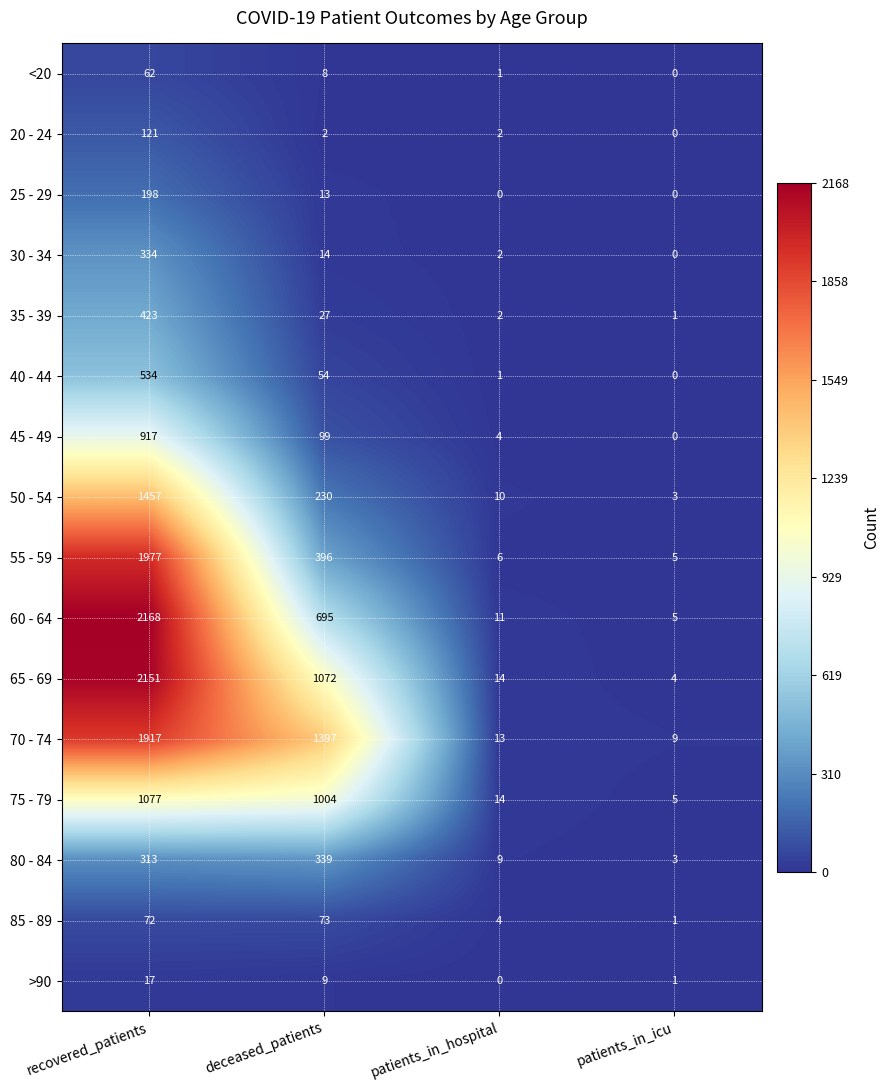

Where is 60 - 64 nearest to the value 1086?

deceased_patients